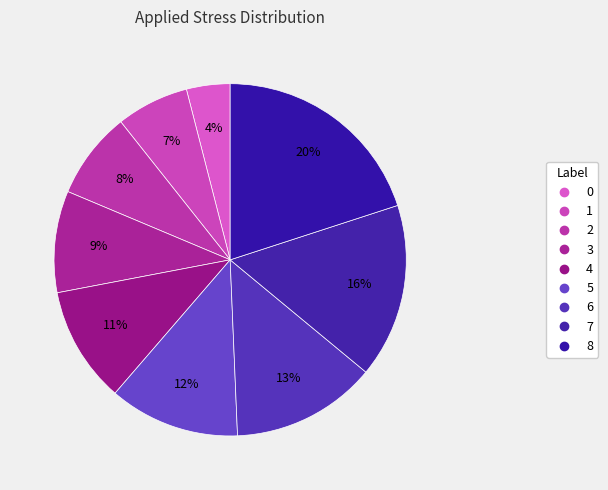

Between 5 and 7, which is larger?

7